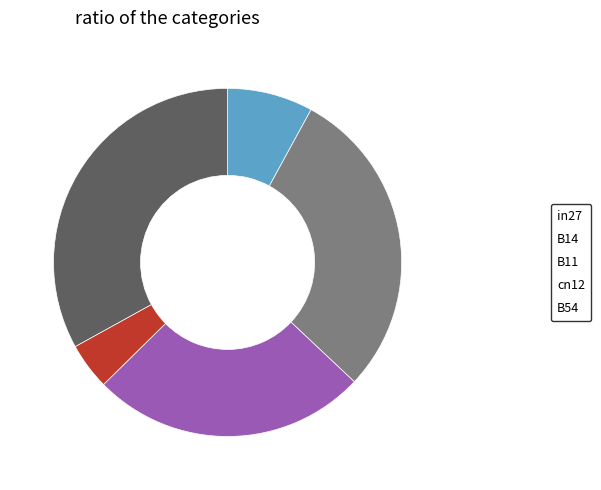

Is it true that B11 is 26% of the pie?

True